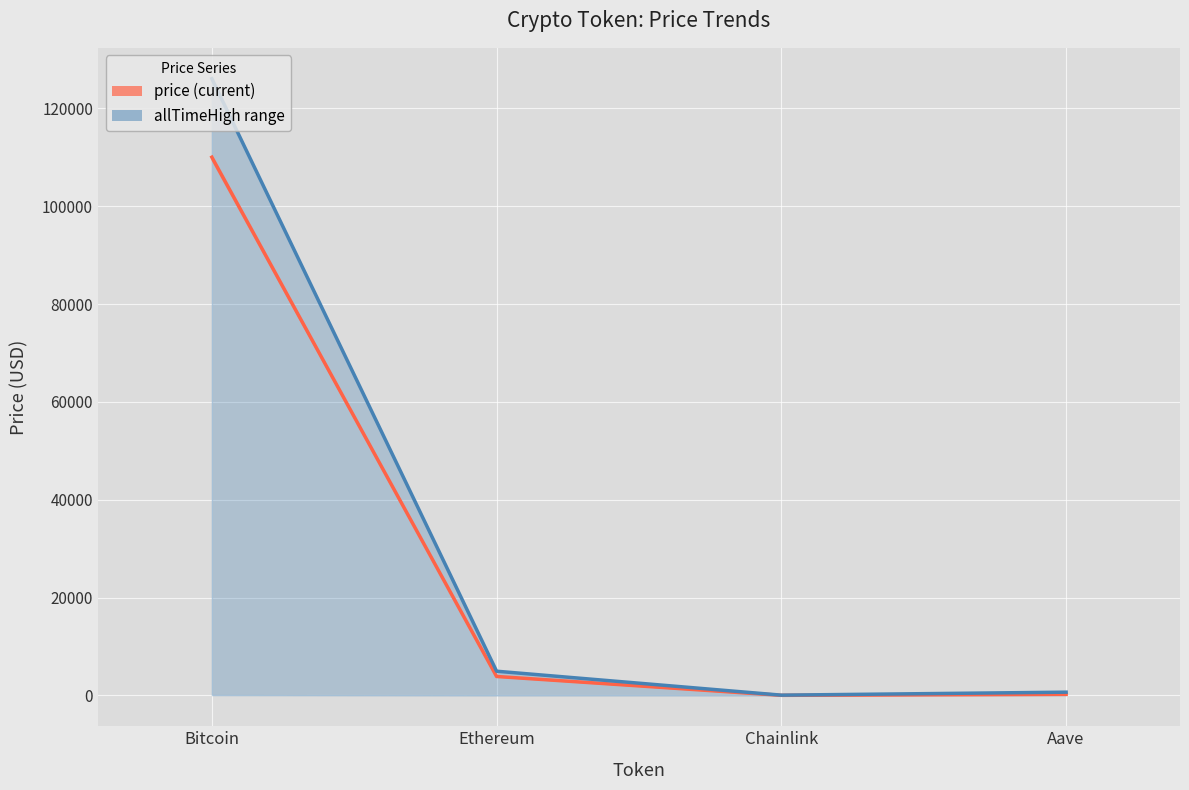

True or false: price and allTimeLow cross at least once.

False